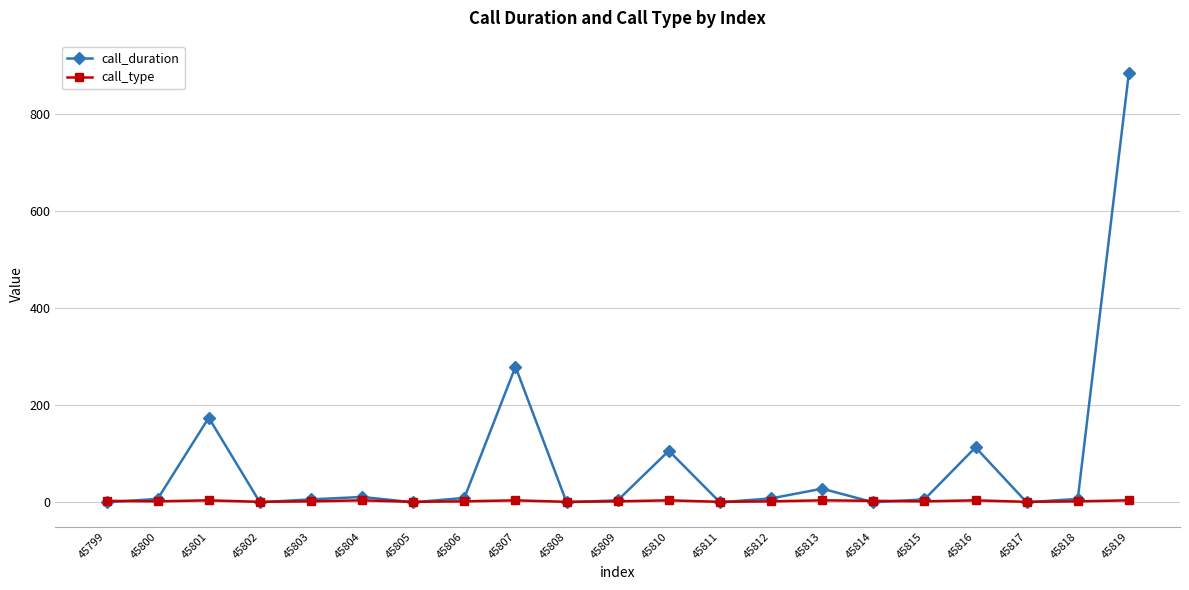

Which label corresponds to the largest value in the chart?

45819